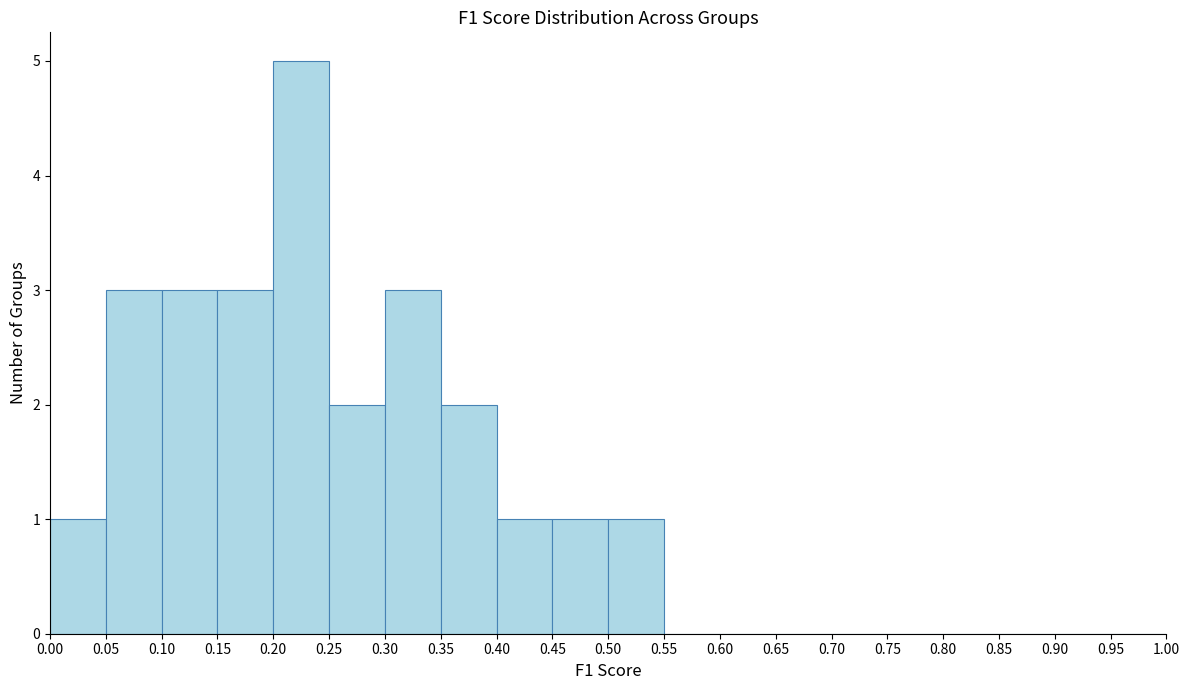

Over which range of the x-axis is the bar tallest?

0.20 to 0.25